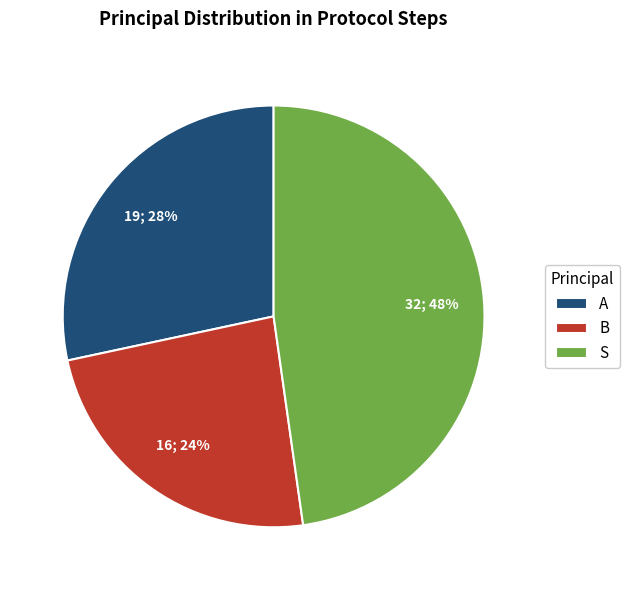

What is the ratio of the value at B to the value at S?

0.5